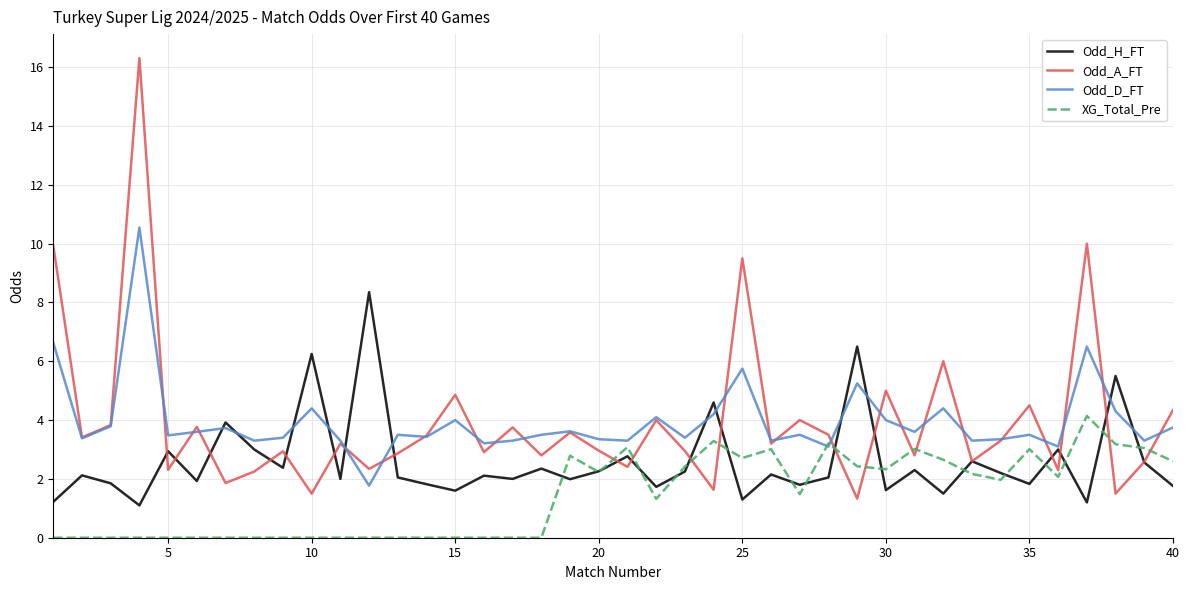

What is the maximum value shown in the chart?

16.3